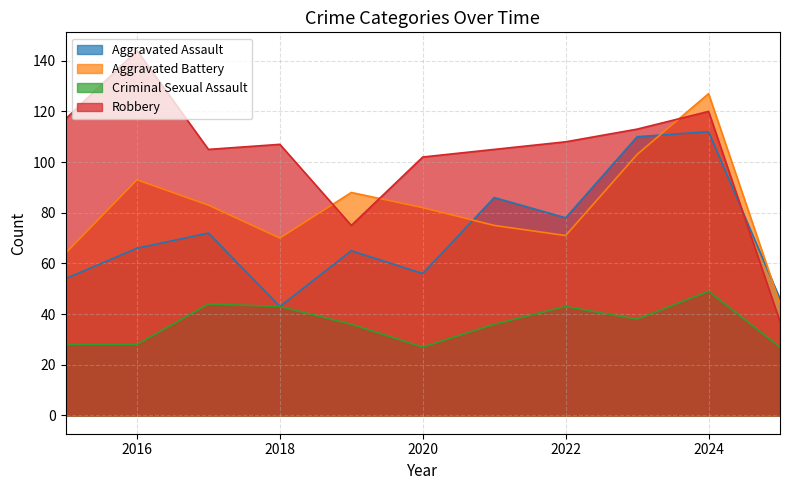

At which category is the sum across all series the highest?

2024